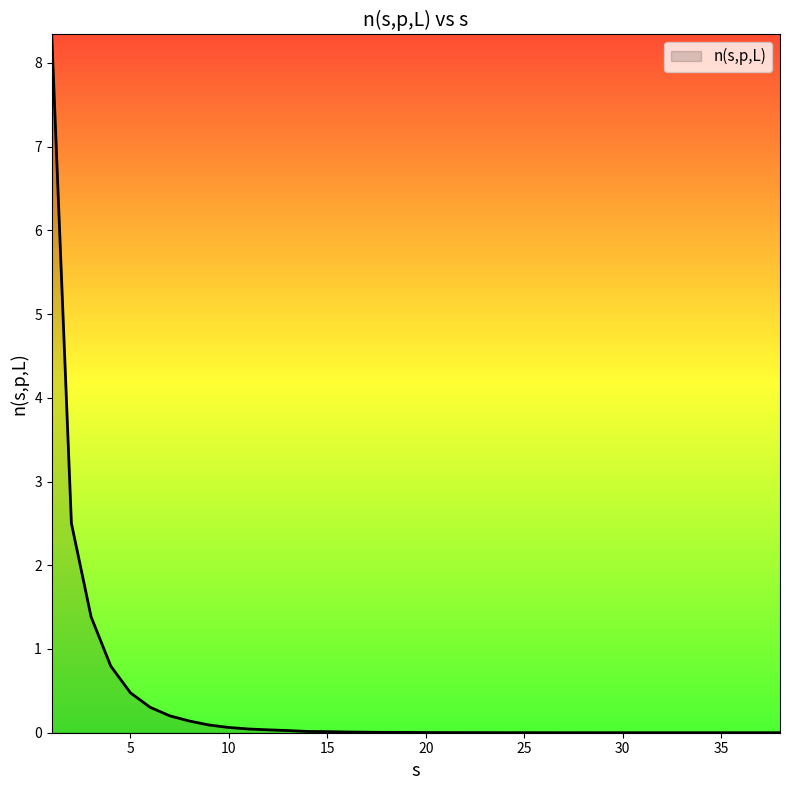

What is the greatest value displayed?

8.3